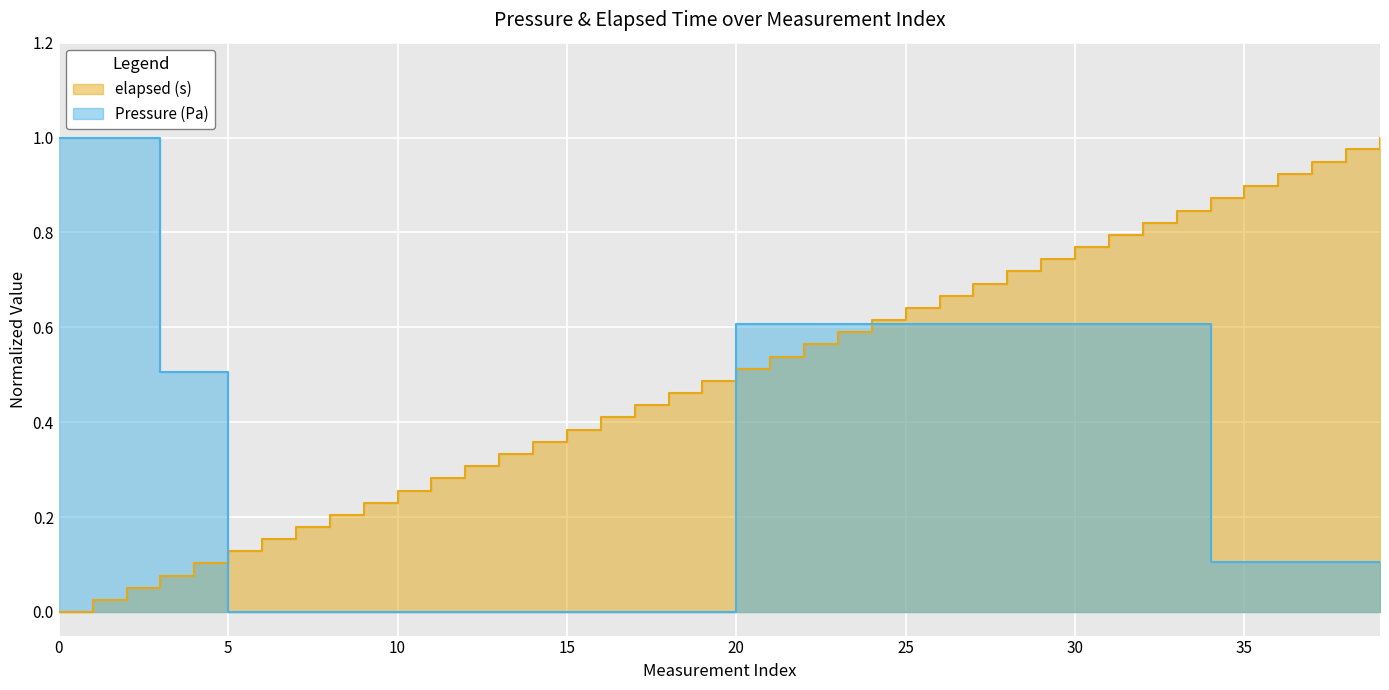

Between 29 and 15, which is larger?

29